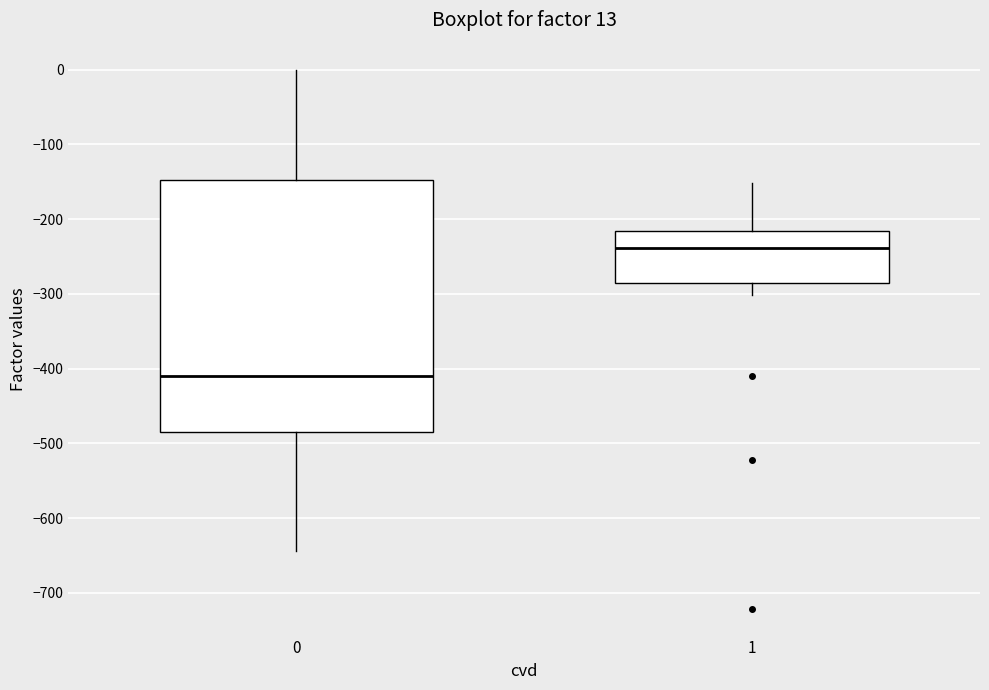

Which box has the highest median line?

1